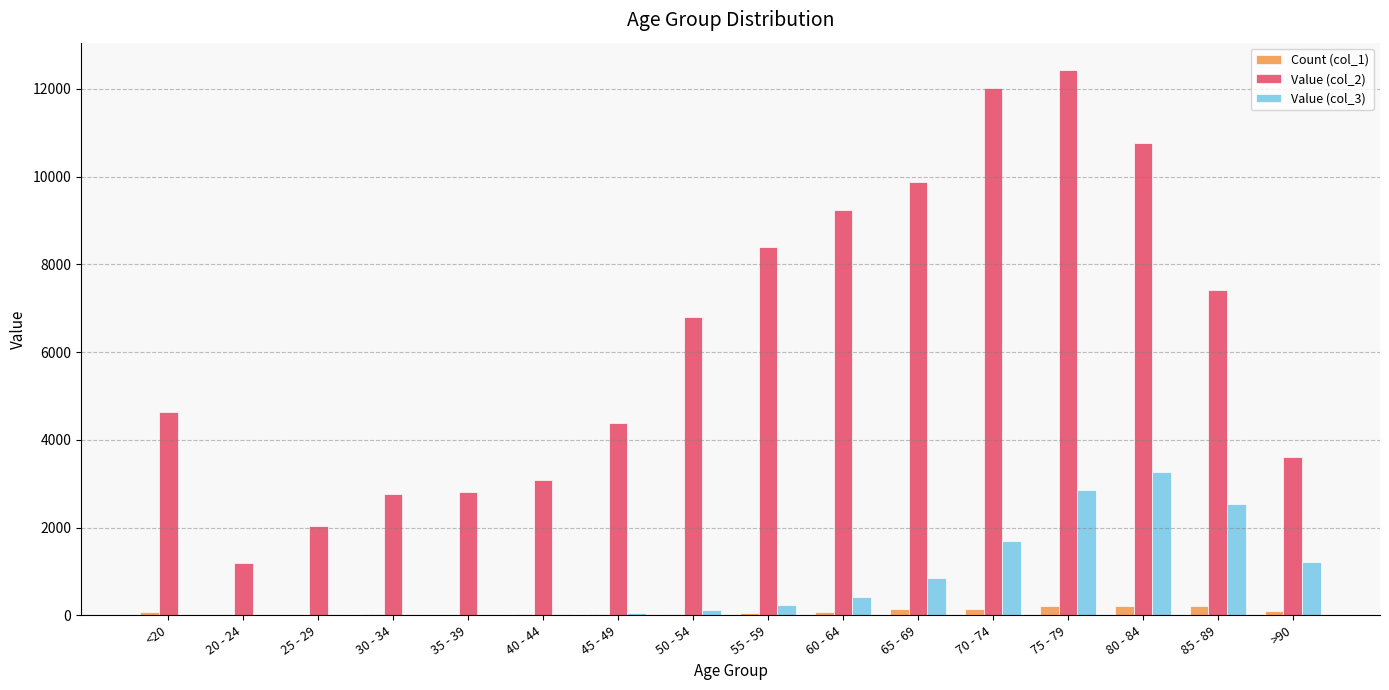

Between 65 - 69 and 75 - 79, which series saw the biggest shift?

Value (col_2)